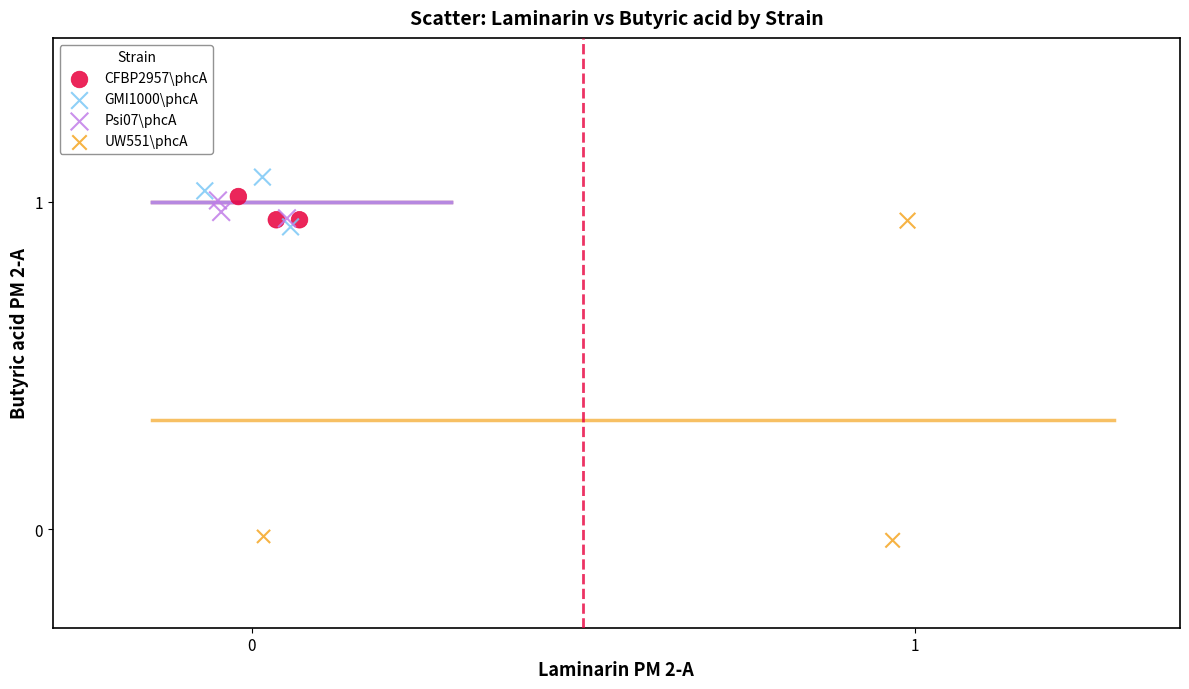

Which series reaches the minimum Y coordinate?

UW551\phcA